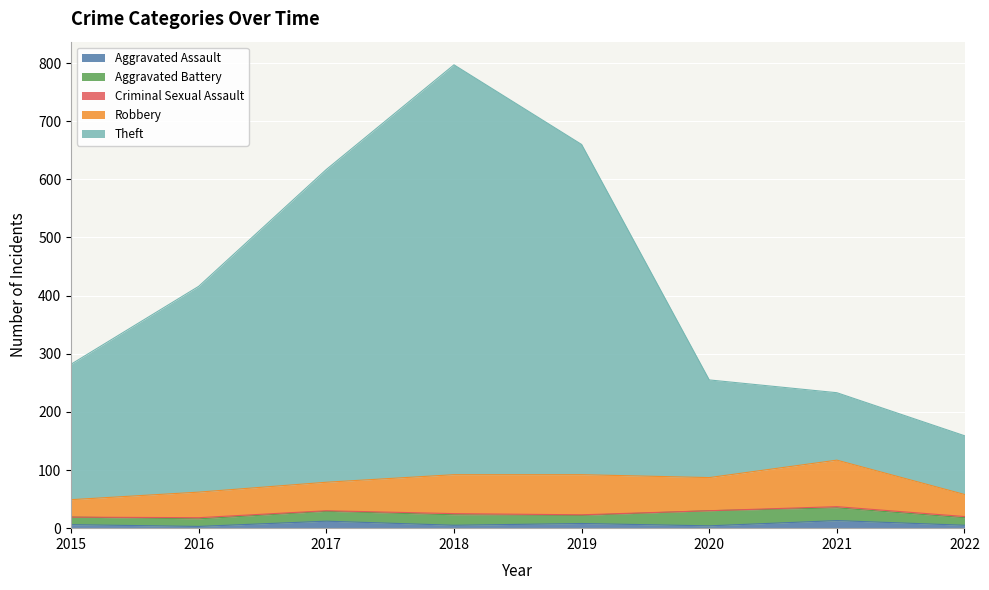

How many categories are shown in the chart?

8